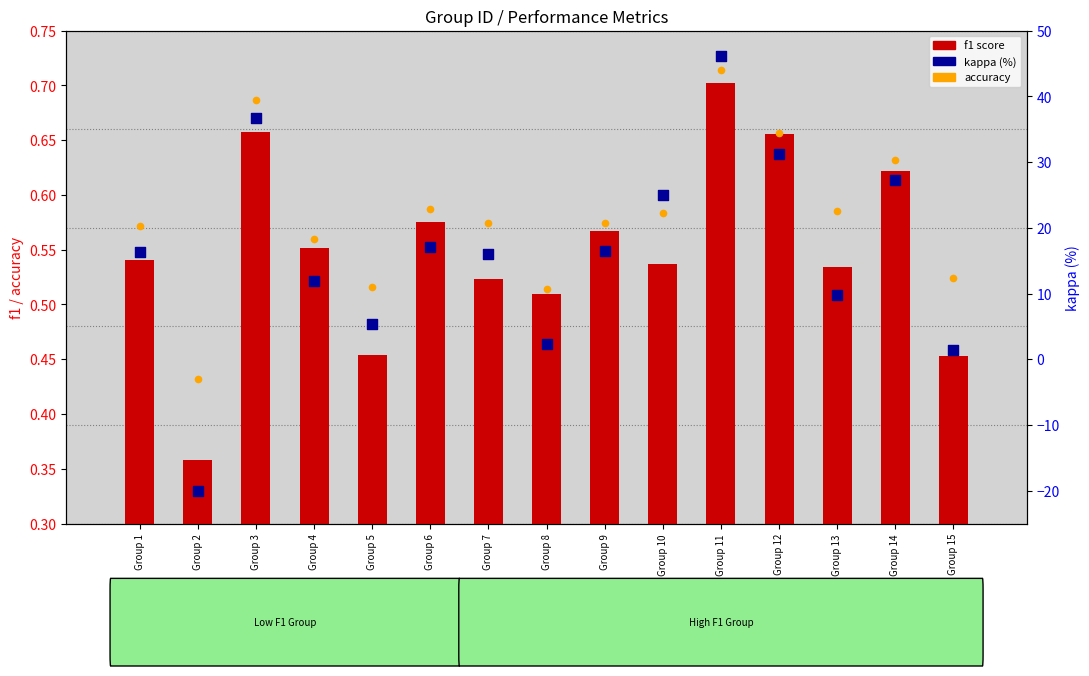

What are all the series names shown in the legend?

f1 score, accuracy, kappa (%)